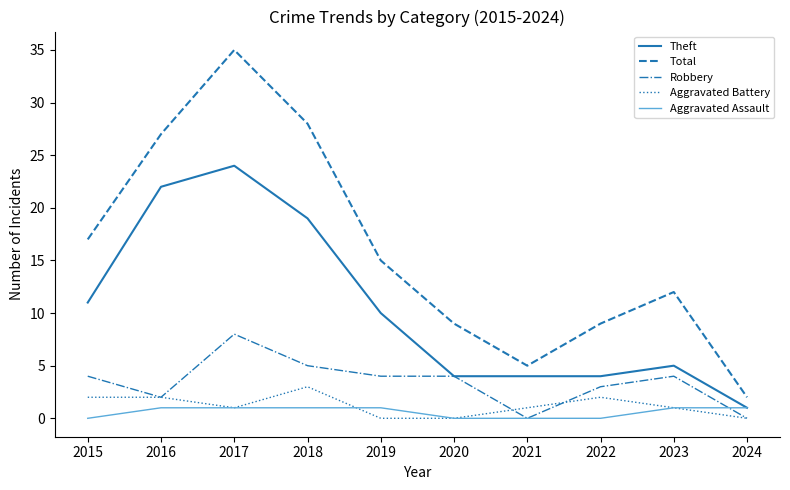

At which label is Total closest to 18?

2015